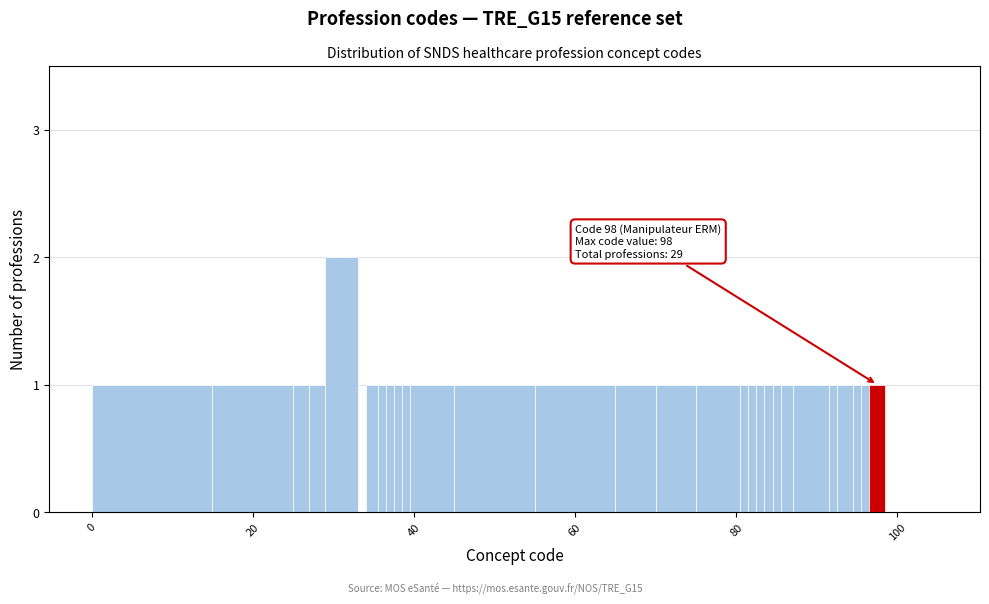

Around what value on the x-axis is the tallest bar? Give the approximate position of its centre, as read against the axis.

32